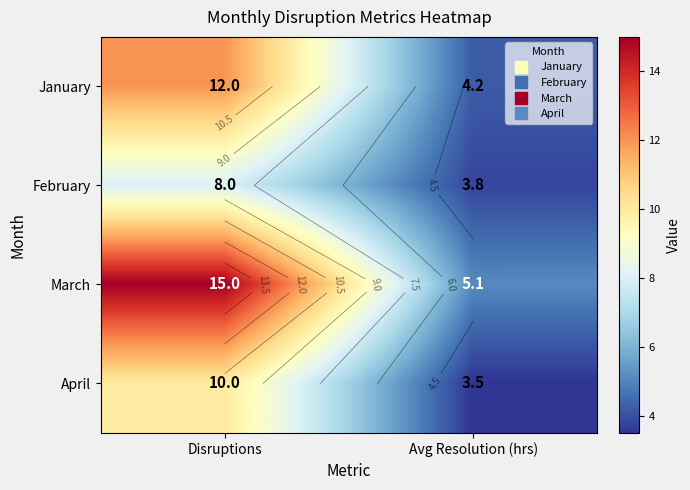

What is the difference between the February values at Avg Resolution (hrs) and Disruptions?

4.2